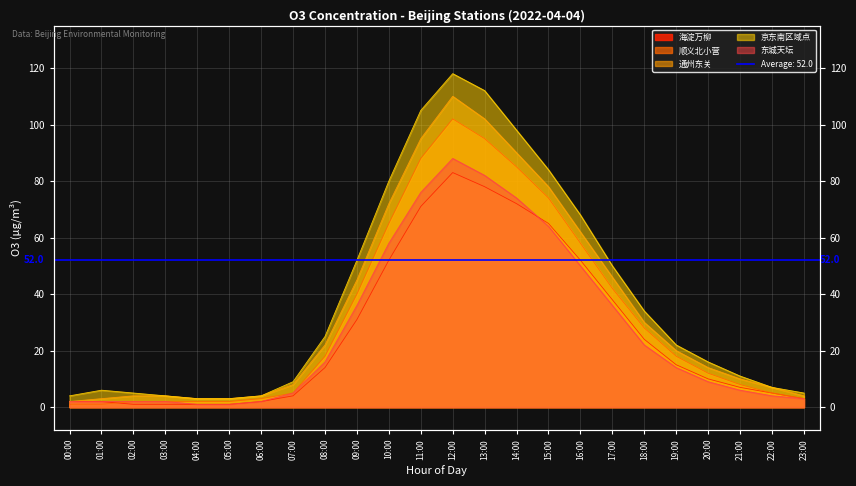

List the labels in order of 京东南区域点 value, largest first.

12:00, 13:00, 11:00, 14:00, 15:00, 10:00, 16:00, 09:00, 17:00, 18:00, 08:00, 19:00, 20:00, 21:00, 07:00, 22:00, 01:00, 02:00, 23:00, 00:00, 03:00, 06:00, 04:00, 05:00